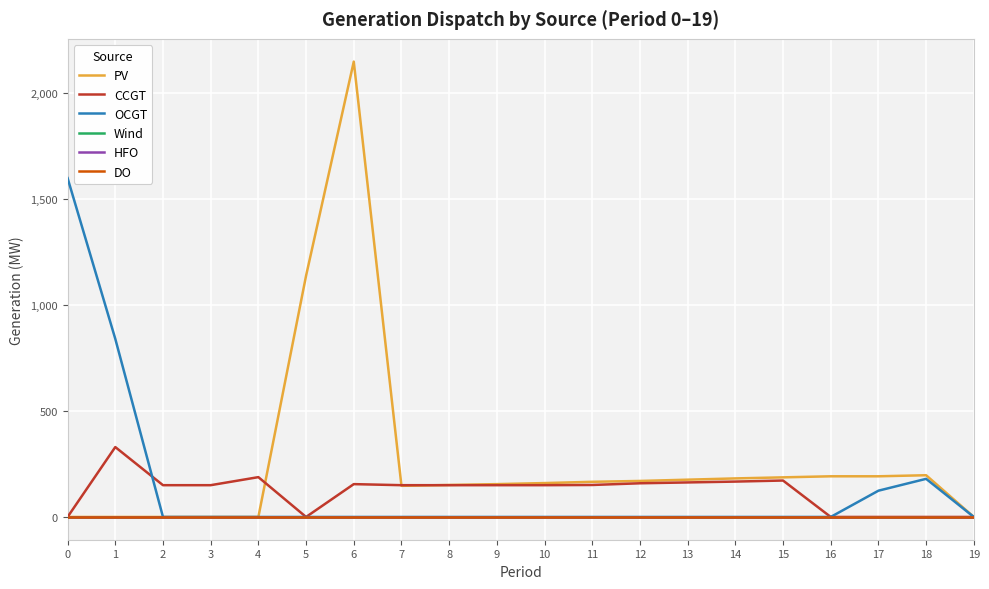

What is the spread (max minus min) of values at 11?

166